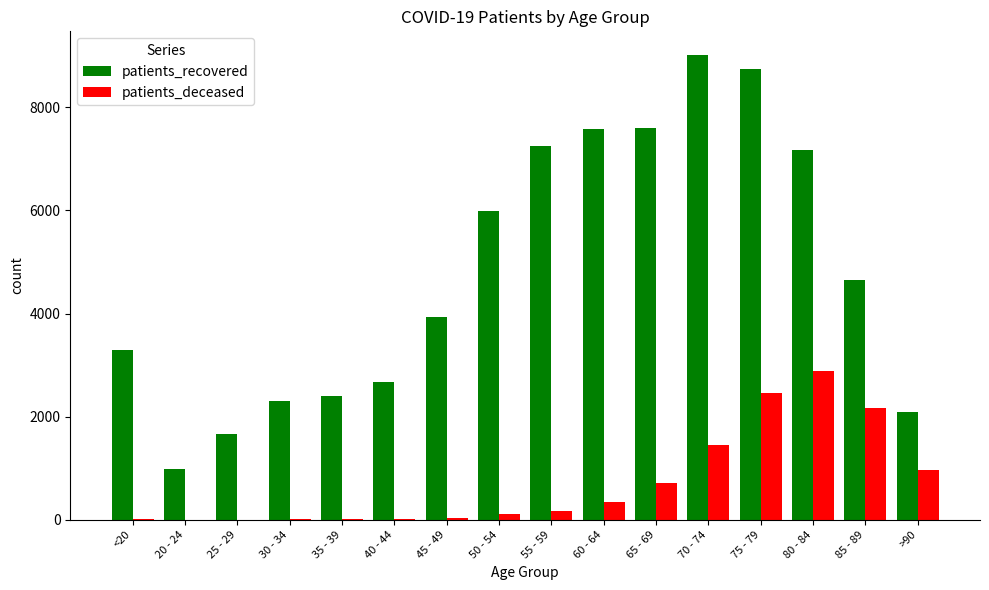

Where is patients_recovered nearest to the value 5004?

85 - 89